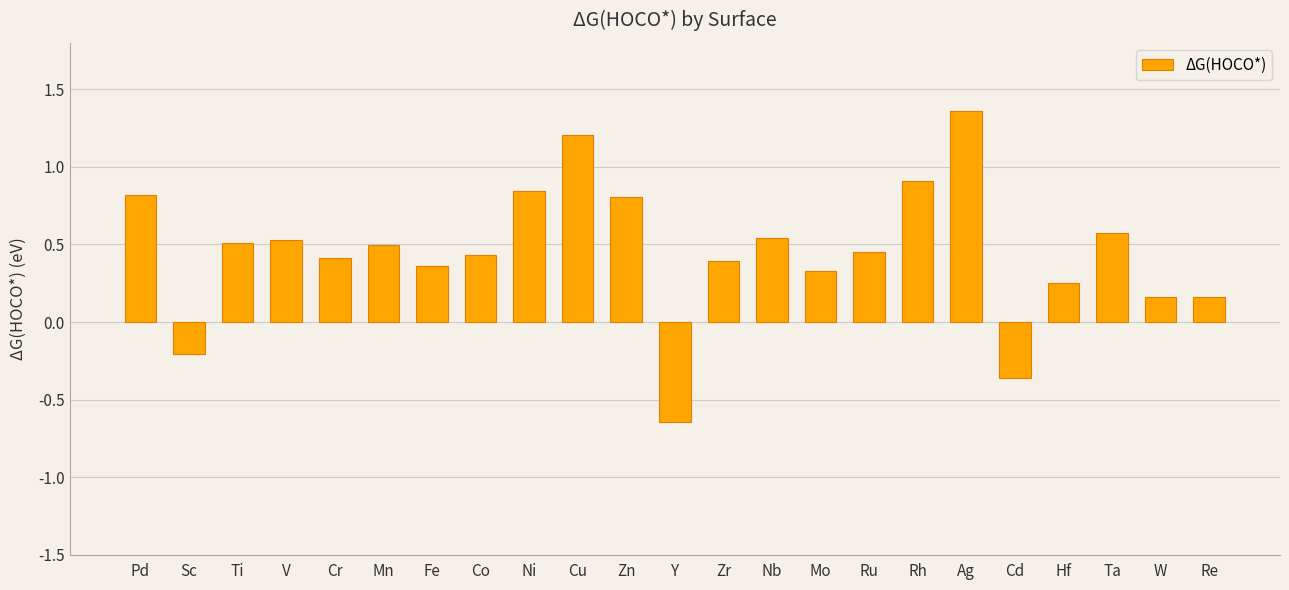

What value does the data have at Rh?

0.9